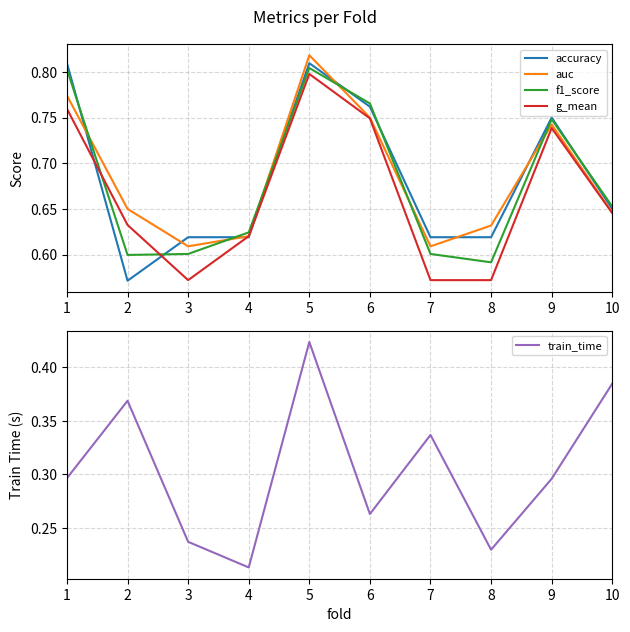

Which series has the widest spread of values?

accuracy